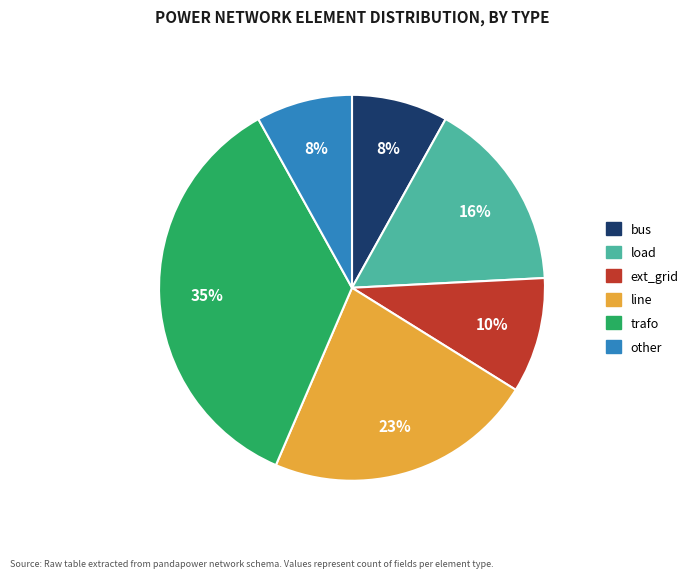

Is there a majority slice in this chart?

No